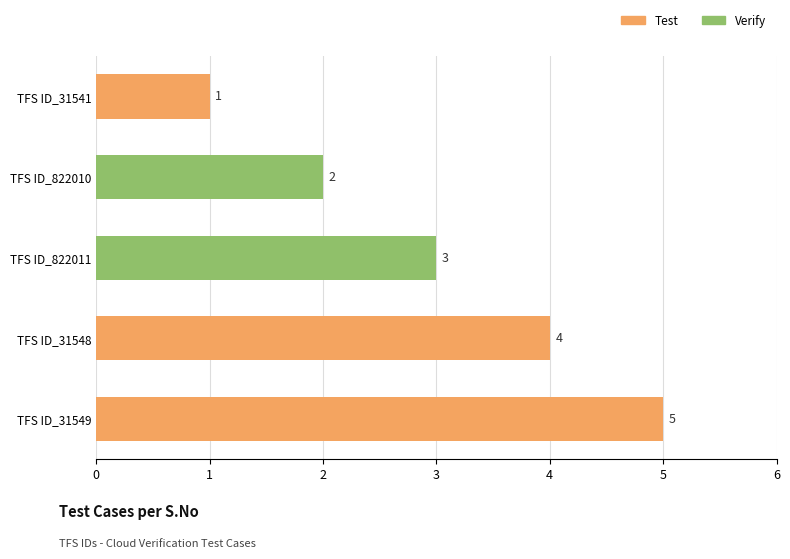

Are the bars grouped side by side (vs. stacked)?

No